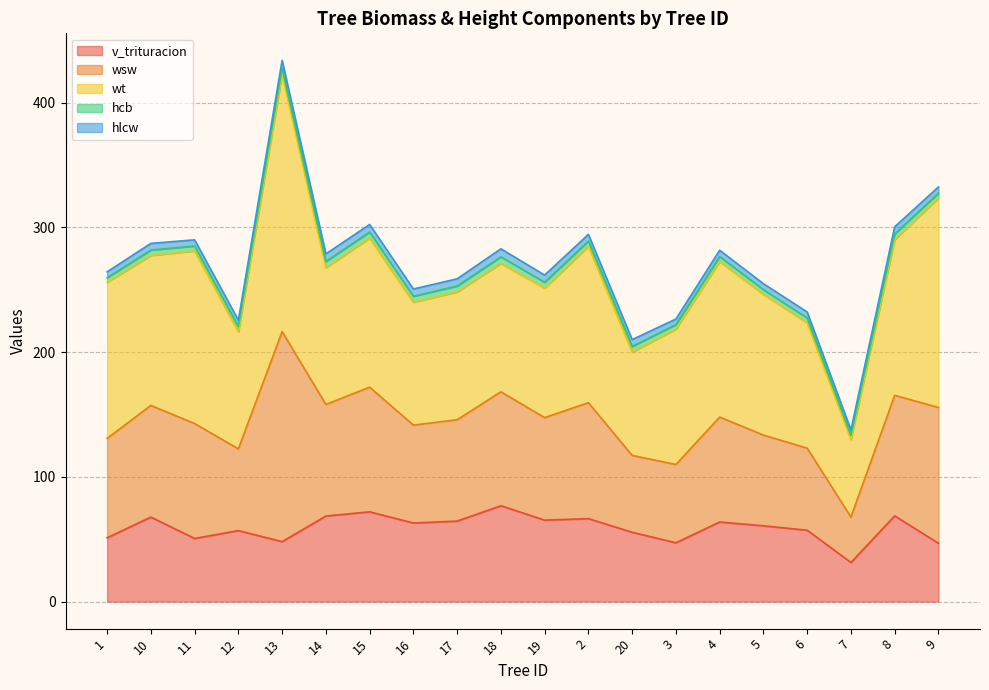

What is the value of the wsw point at the 12th from the left?

93.0